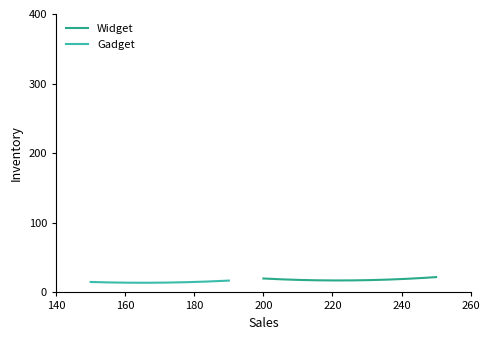

What is the maximum value for Widget?

22.0